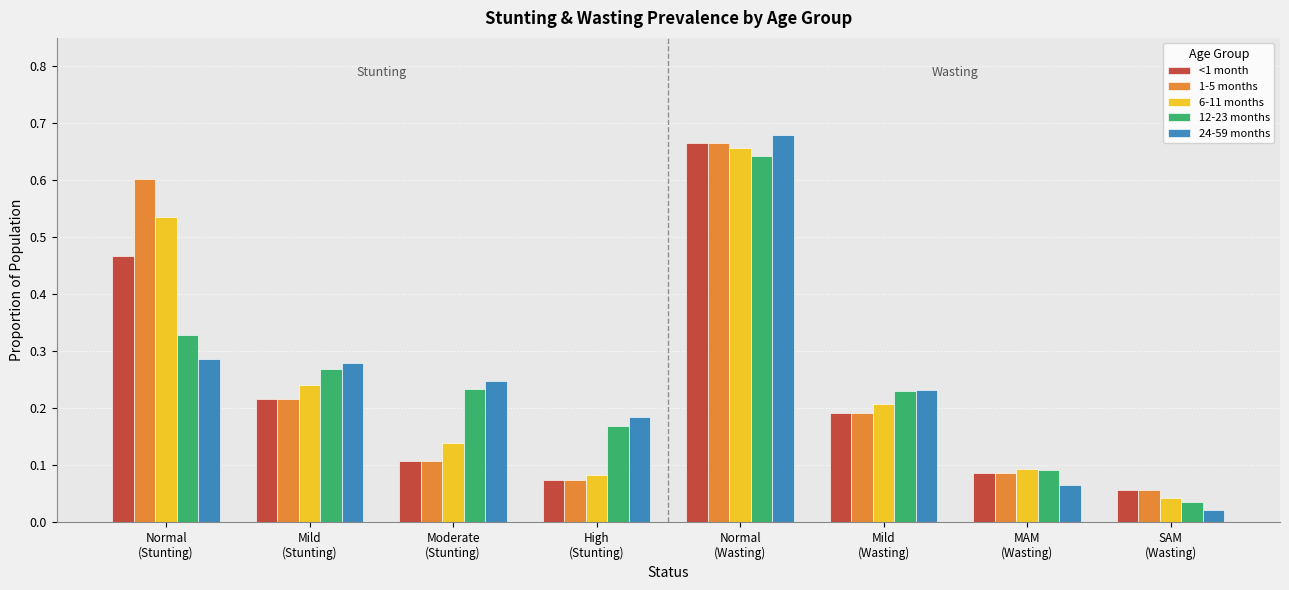

At how many categories does at least one series exceed 0?

8